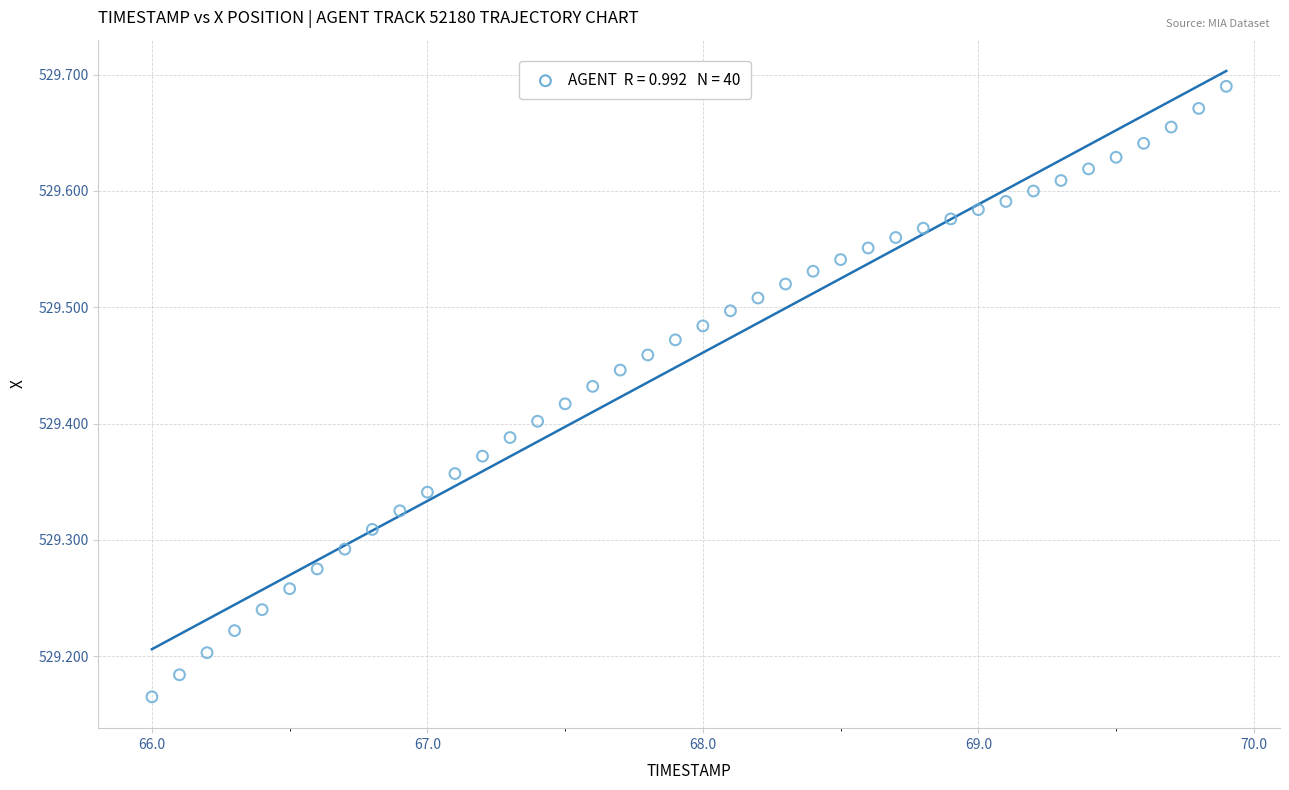

What is the range of Y values (max minus min)?

0.5